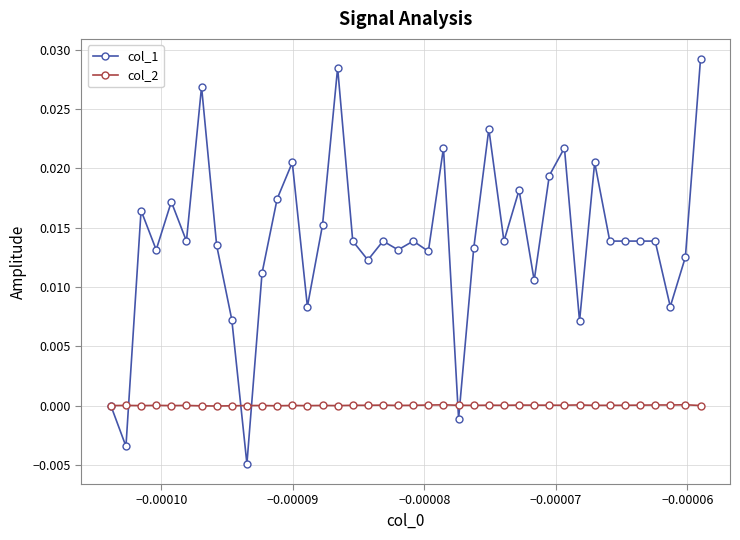

Which series has the largest range (max minus min)?

col_1